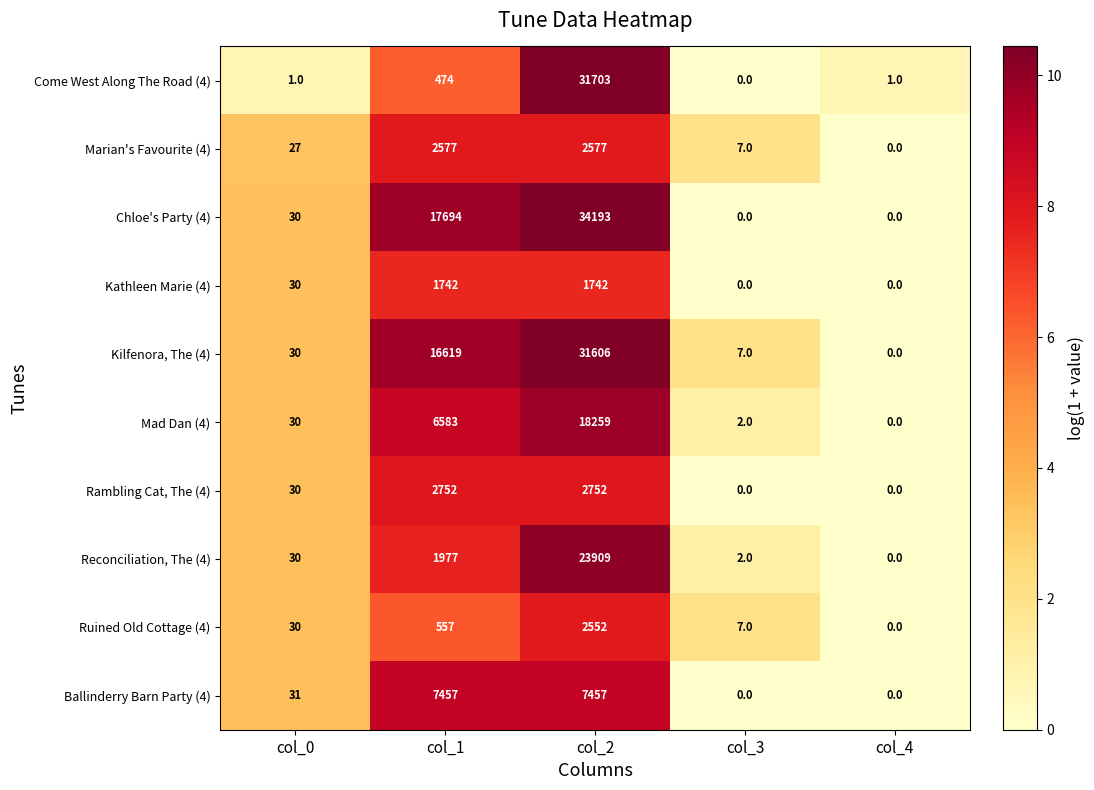

What is the average value of the Mad Dan (4) series?

4975